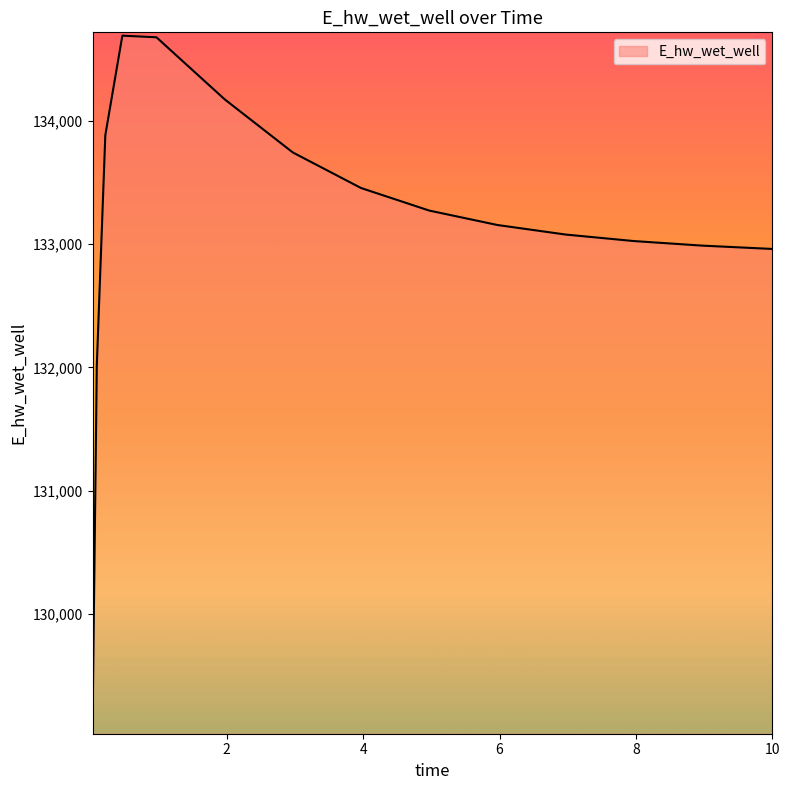

What is the maximum value shown in the chart?

134689.8